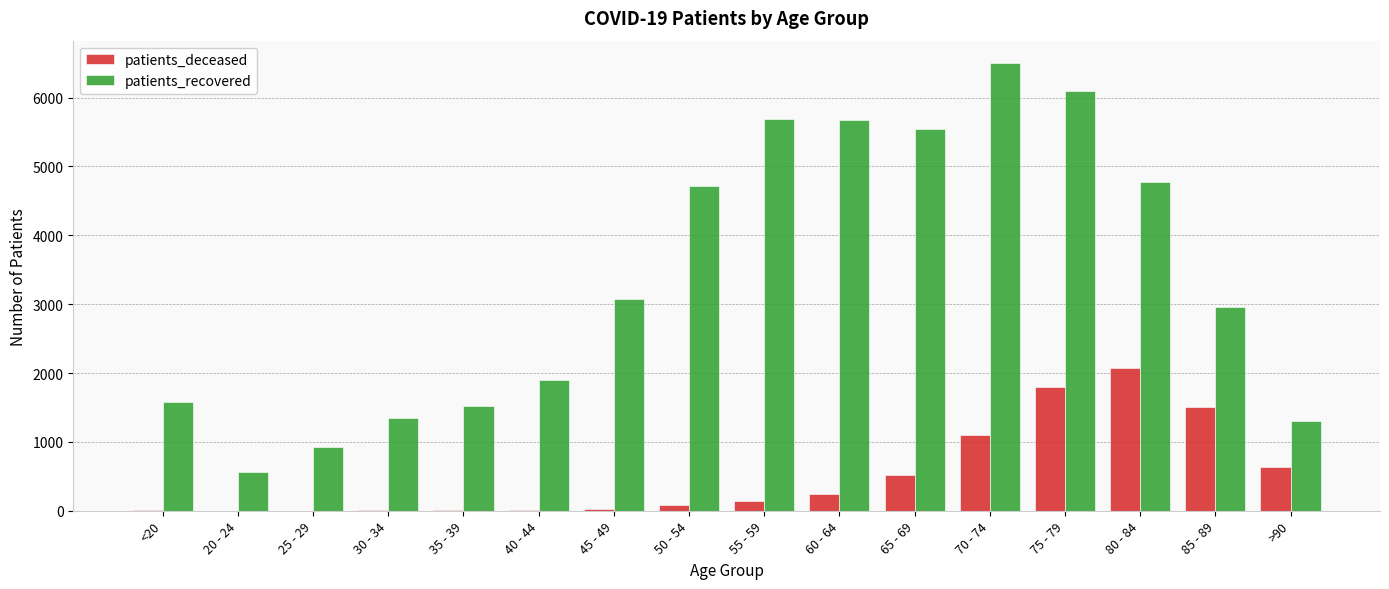

How many groups of bars are there?

16